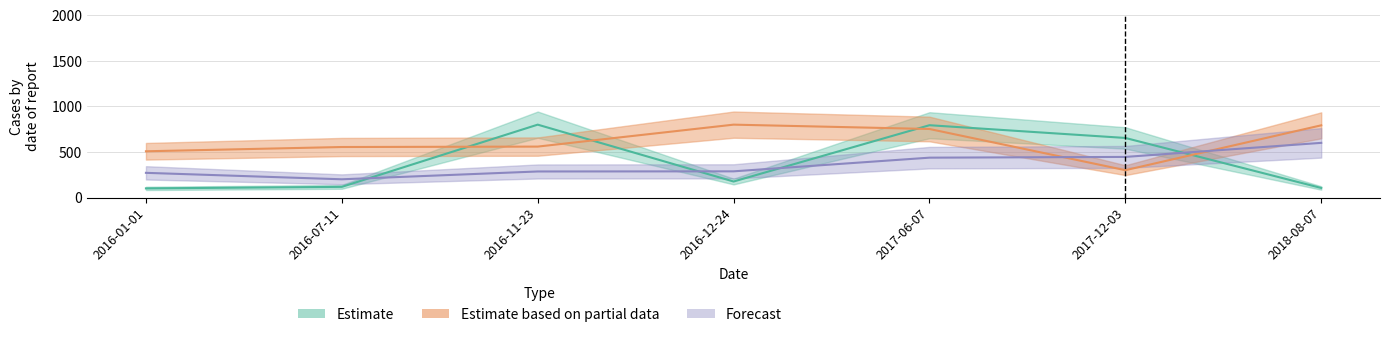

Between 2018-08-07 and 2017-06-07, which is larger?

2017-06-07